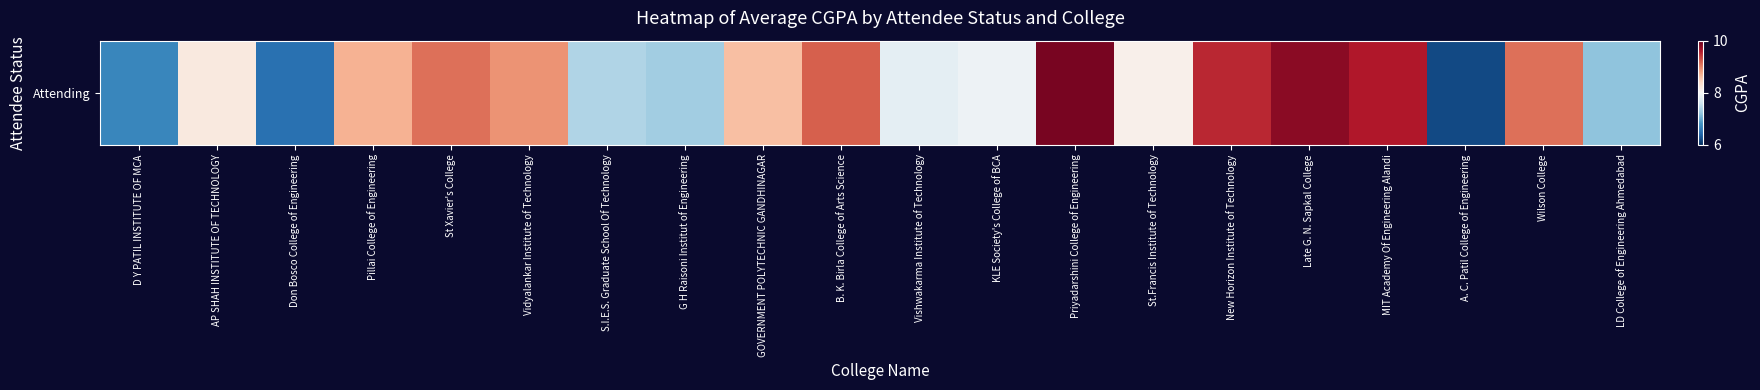

Reading left to right, transcribe all the data shown in this chart.

D Y PATIL INSTITUTE OF MCA=6.7	AP SHAH INSTITUTE OF TECHNOLOGY=8.2	Don Bosco College of Engineering=6.5	Pillai College of Engineering=8.7	St Xavier's College=9.1	Vidyalankar Institute of Technology=8.9	S.I.E.S. Graduate School Of Technology=7.4	G H Raisoni Institut of Engineering=7.3	GOVERNMENT POLYTECHNIC GANDHINAGAR=8.6	B. K. Birla College of Arts Science=9.2	Vishwakarma Institute of Technology=7.8	KLE Society's College of BCA=7.9	Priyadarshini College of Engineering=9.9	St.Francis Institute of Technology=8.1	New Horizon Institute of Technology=9.5	Late G. N. Sapkal College=9.8	MIT Academy Of Engineering Alandi=9.6	A. C. Patil College of Engineering=6.2	Wilson College=9.1	LD College of Engineering Ahmedabad=7.2